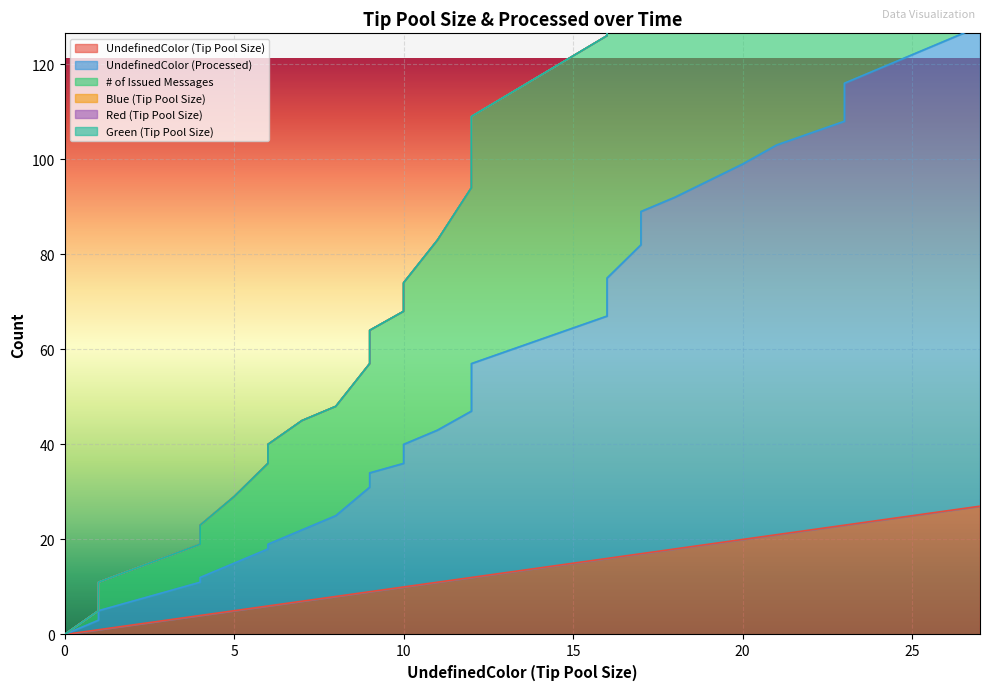

Which has a higher value, 15 or 15?

15